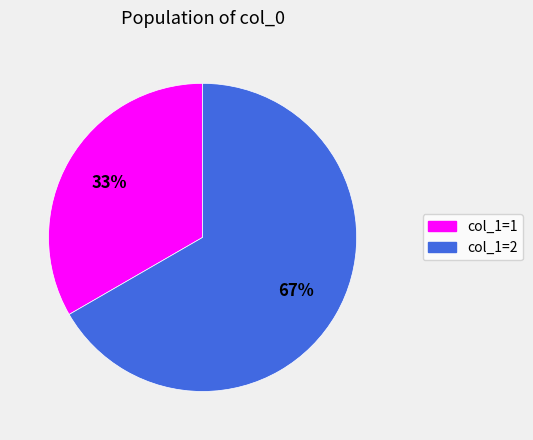

To the nearest percent, what is the average slice percentage?

50%